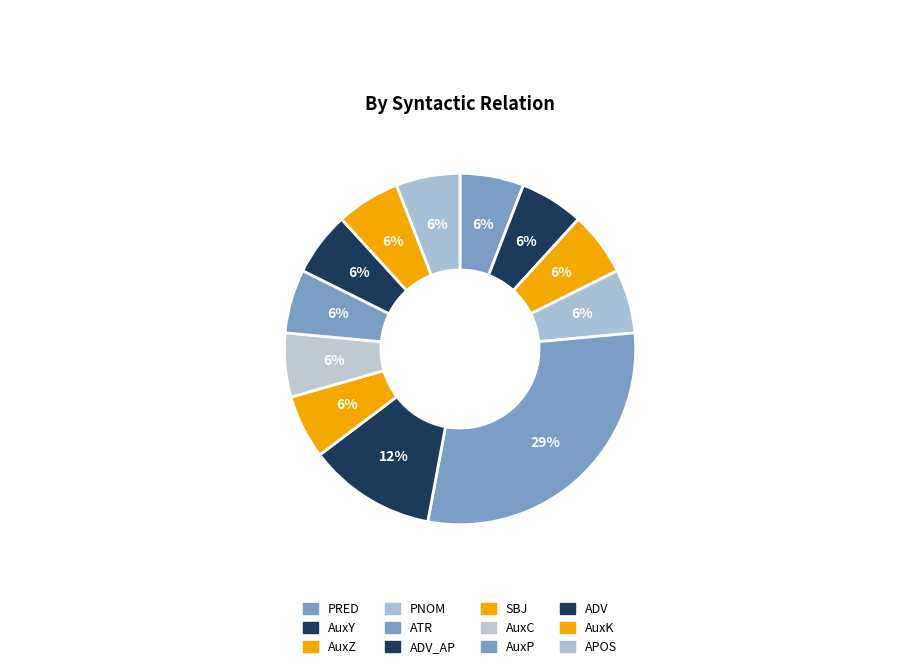

Count the number of slices in the pie.

12